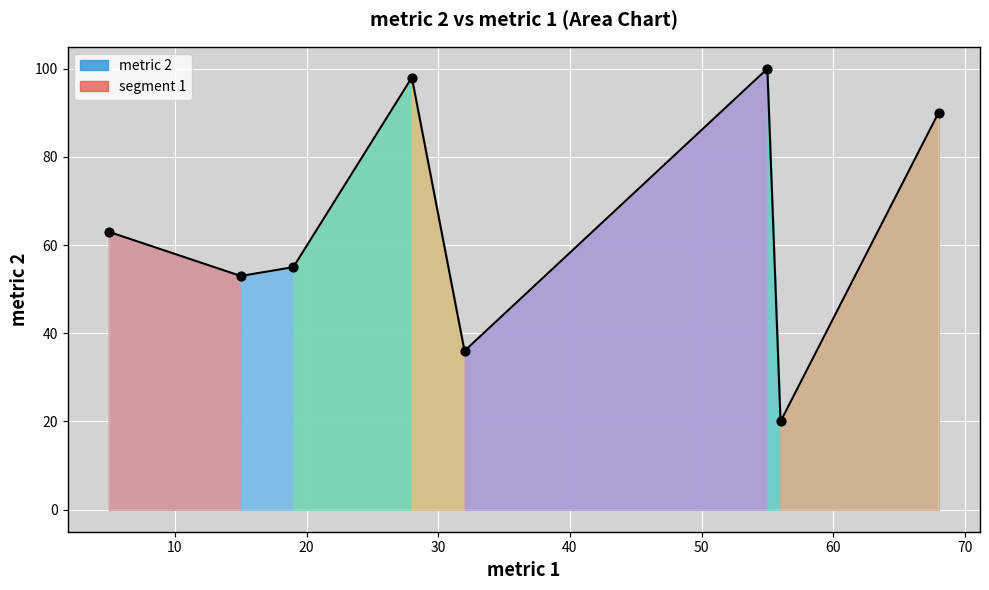

Between 32 and 28, which is larger?

28